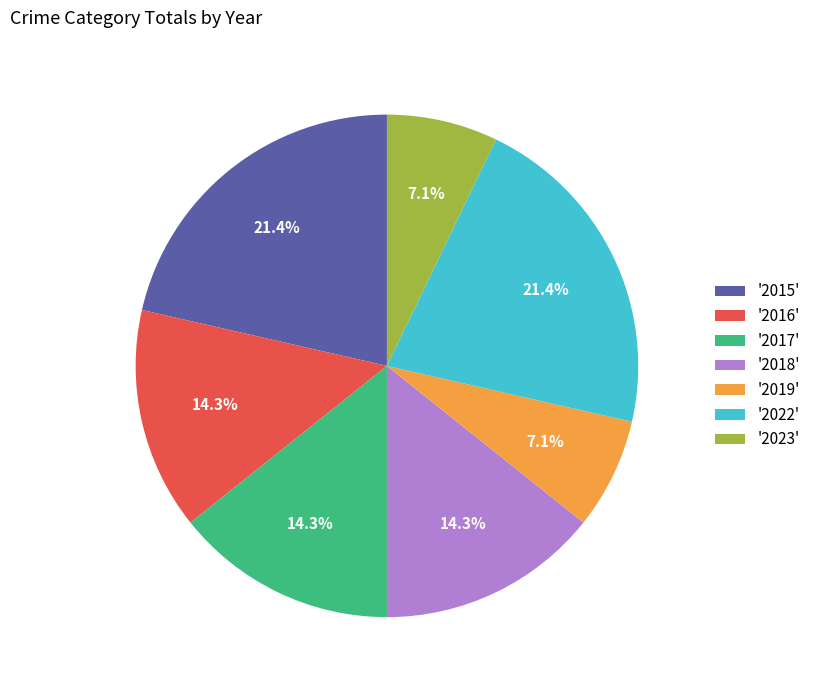

Does any single category account for the majority?

No